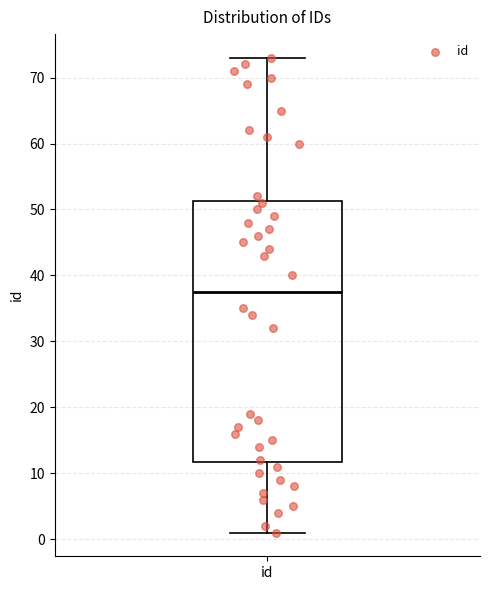

Read this box plot against the y-axis: the position of the median line, the range covered by the box, and the ends of both whiskers. The values are not printed on the chart, so give them approximately, as read against the axis.

median 38, box 12 to 51, whiskers 1 to 73